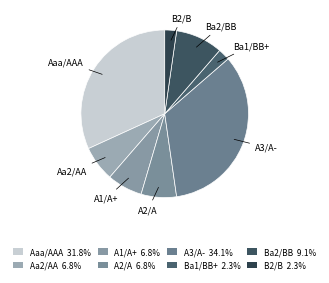

Is there a majority slice in this chart?

No